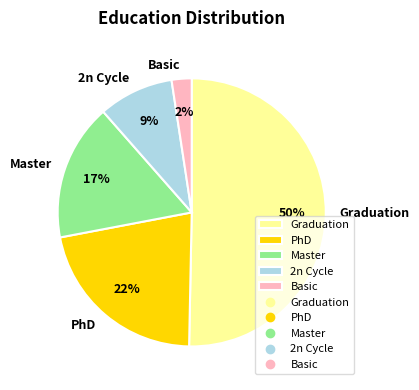

Approximately how many times larger is the value at Master compared to PhD?

0.8